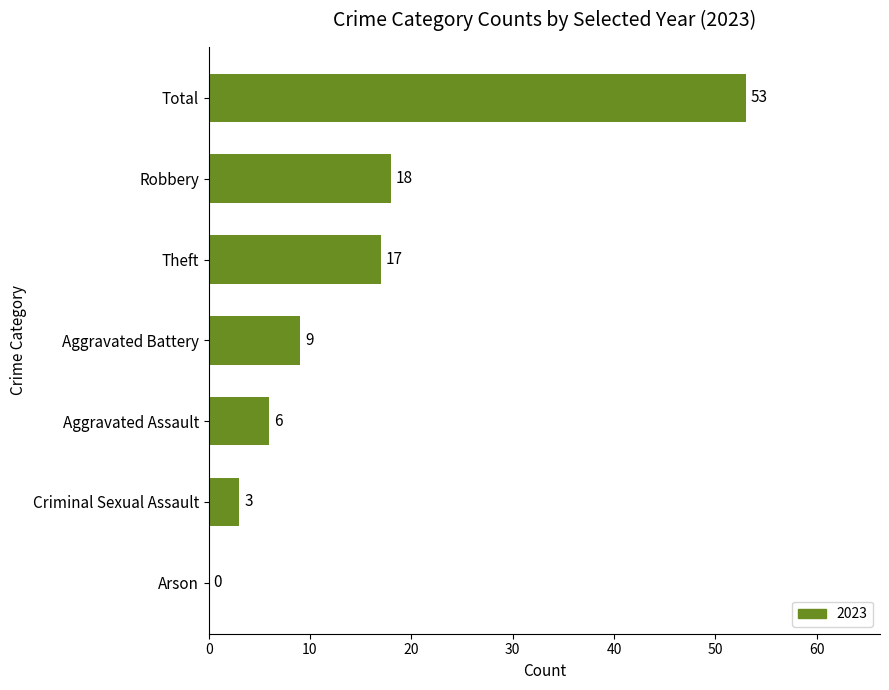

Read the value at Theft, to the nearest 5.

15